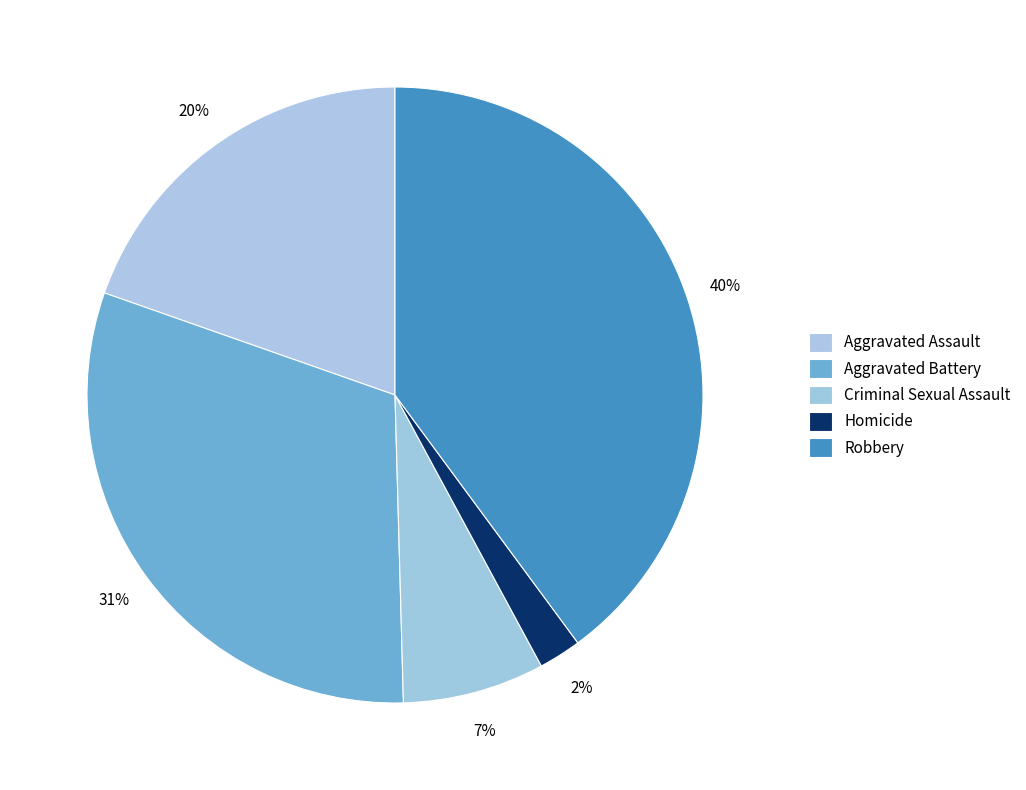

What is the largest slice in the pie chart?

Robbery